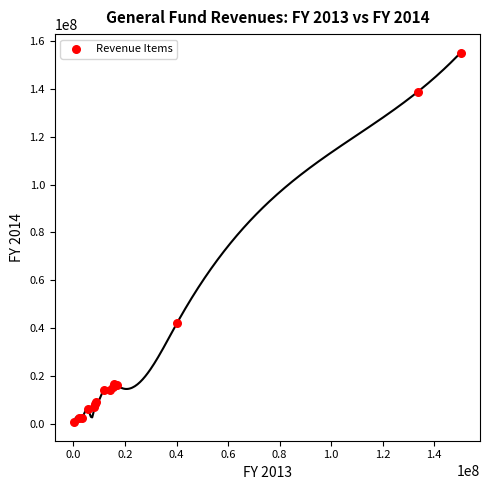

What Y value in the scatter plot is closest to 77943253?

42181381